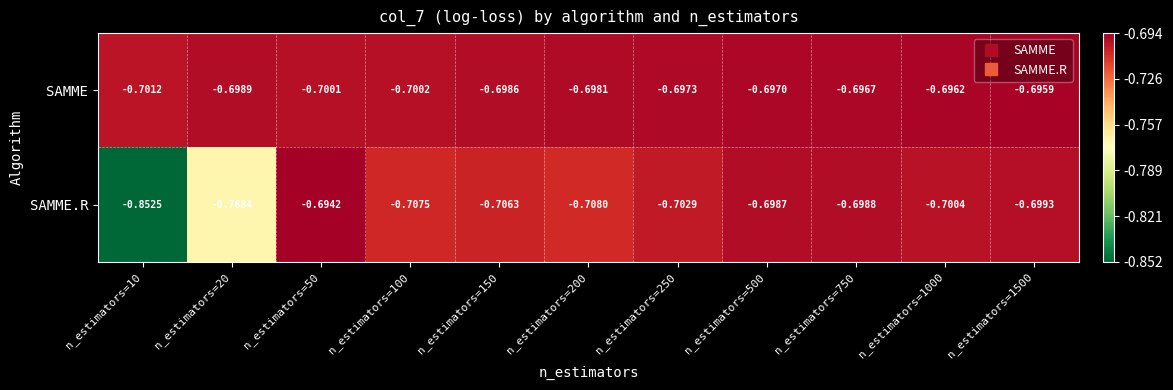

Which series changed the most between n_estimators=20 and n_estimators=750?

SAMME.R